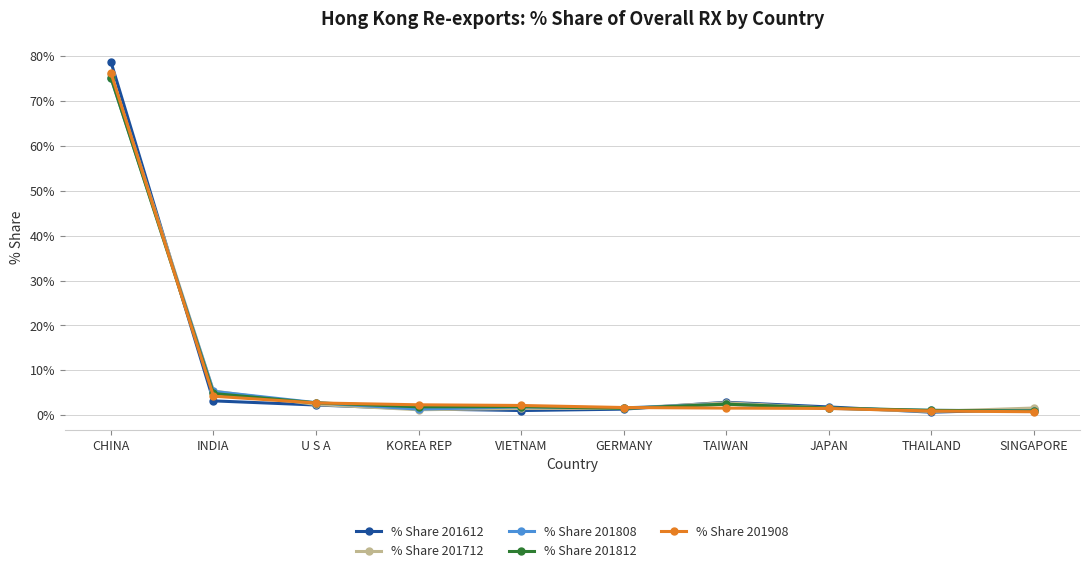

How many lines are shown in the chart?

5